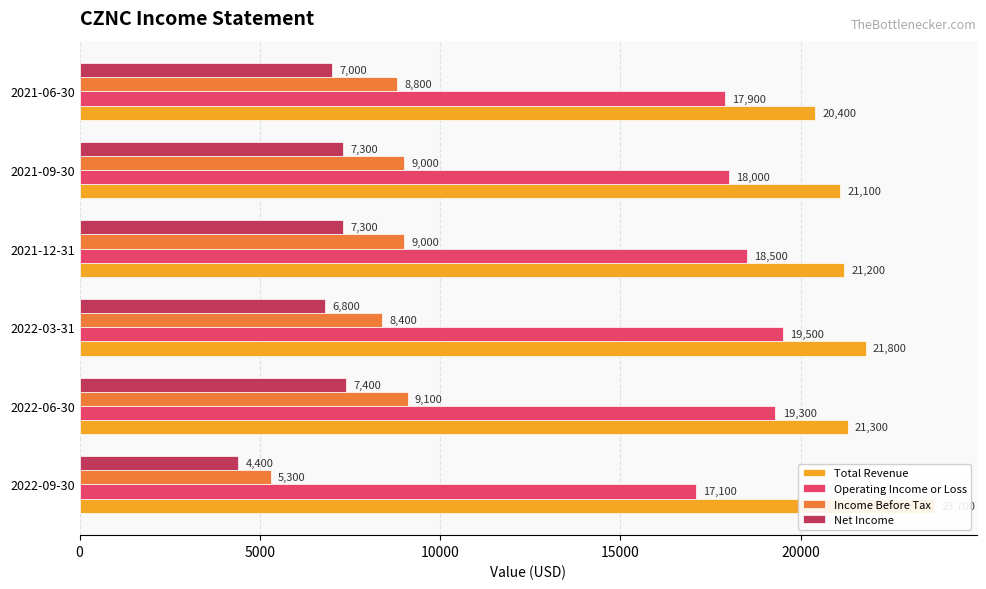

How many series are shown in this chart?

4